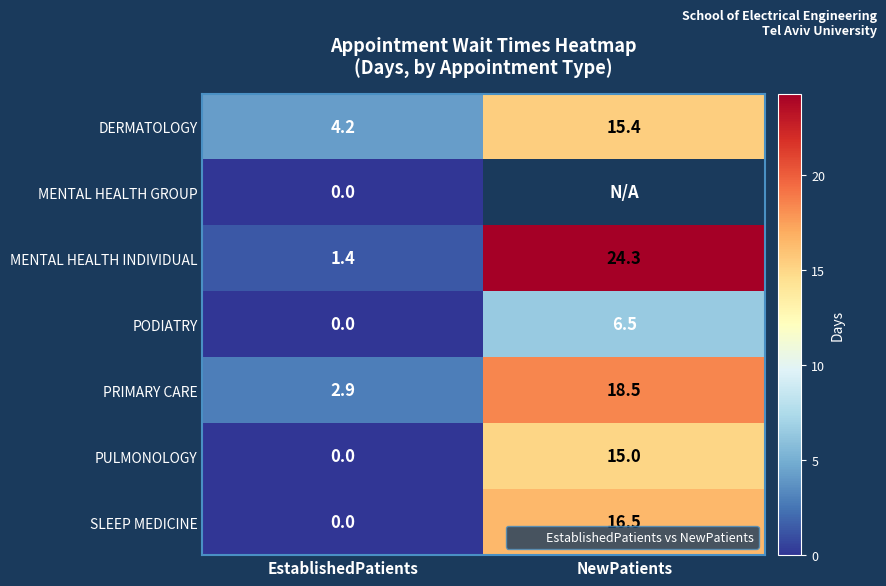

How many data points in PRIMARY CARE are above 18?

1